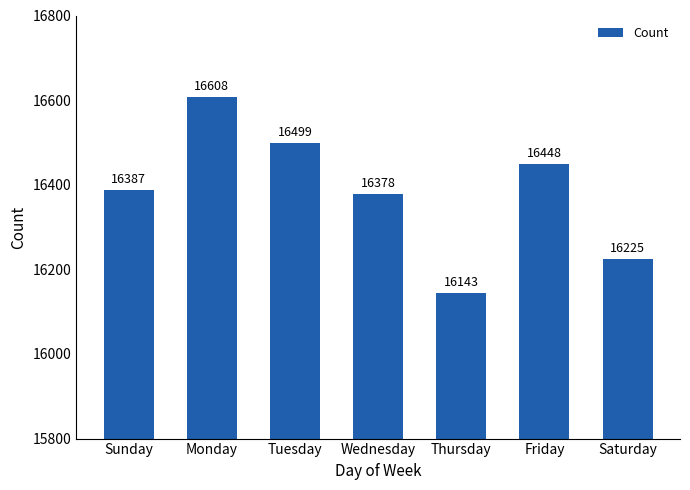

How many data points does each series have?

7